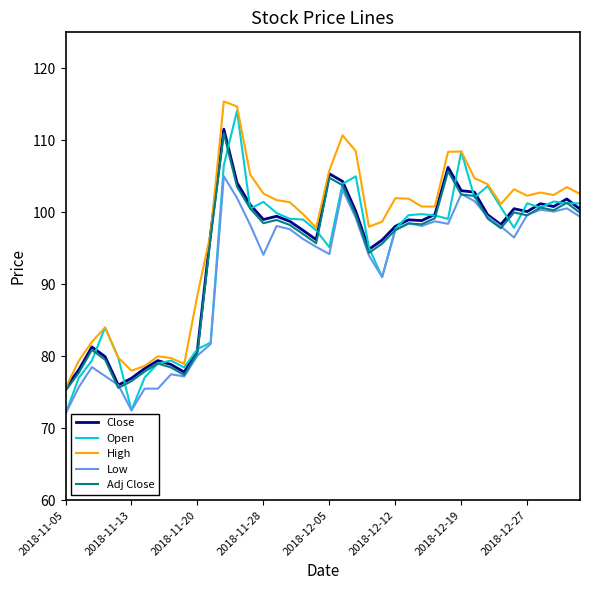

Which series has the largest total across all categories?

High